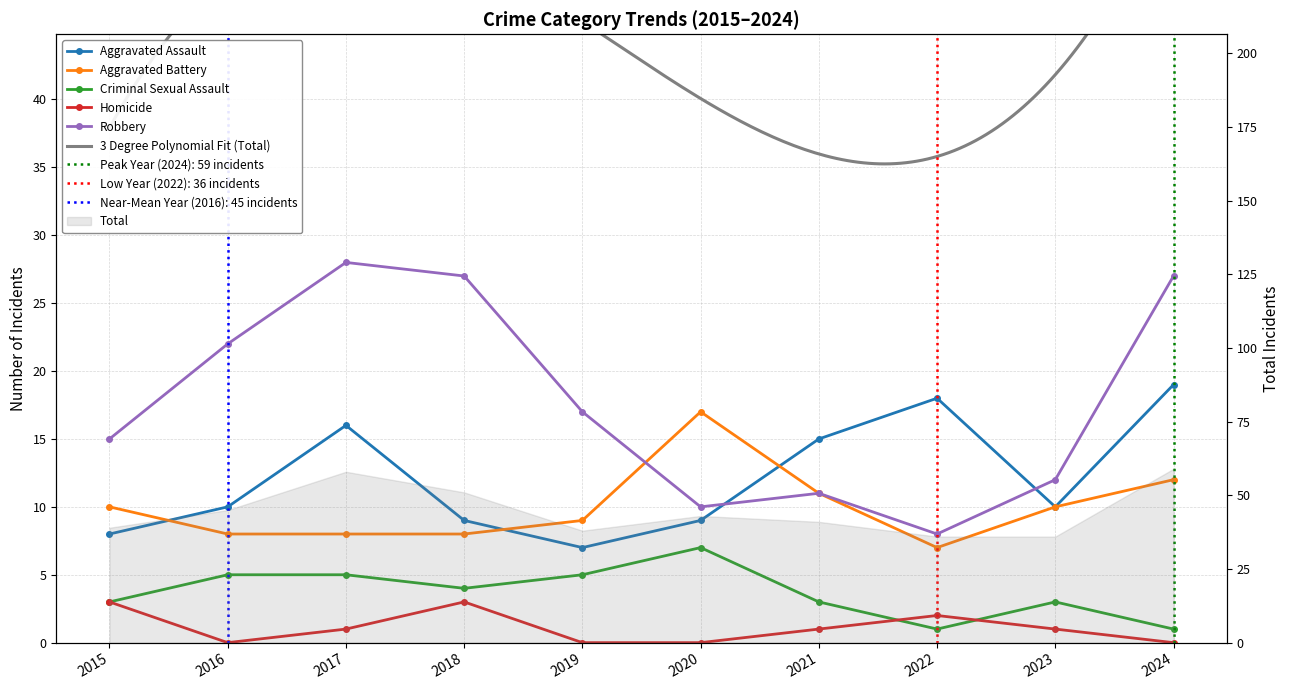

Is it true that Aggravated Assault equals 7 at 2019?

True